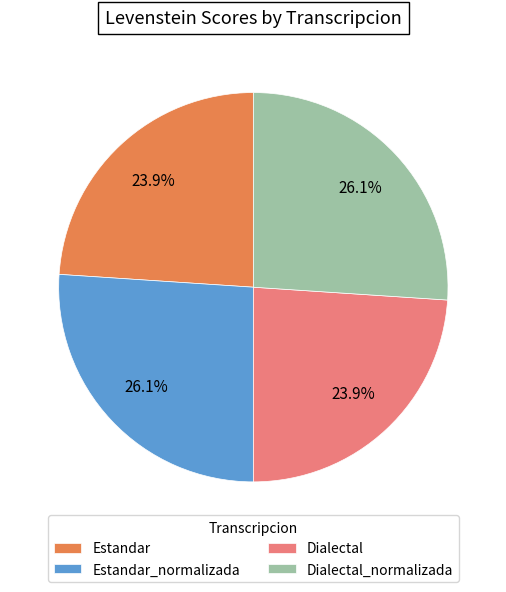

Does Estandar_normalizada account for over 50% of the chart?

No